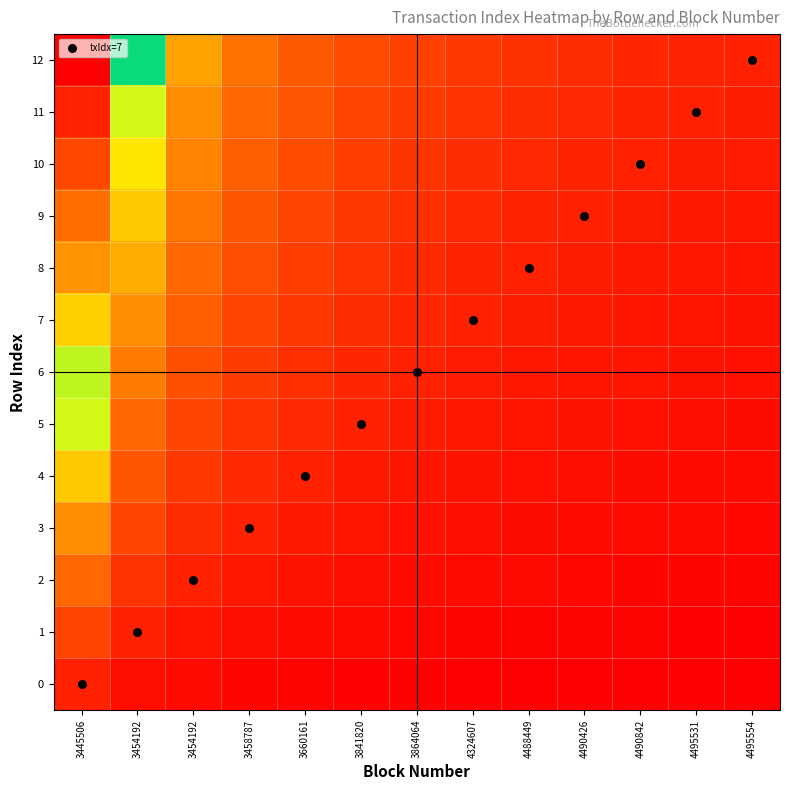

What is the total value across all series at 4490842?

0.6